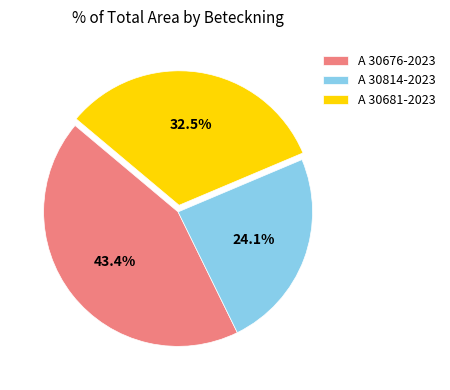

Which category has the biggest portion of the pie?

A 30676-2023